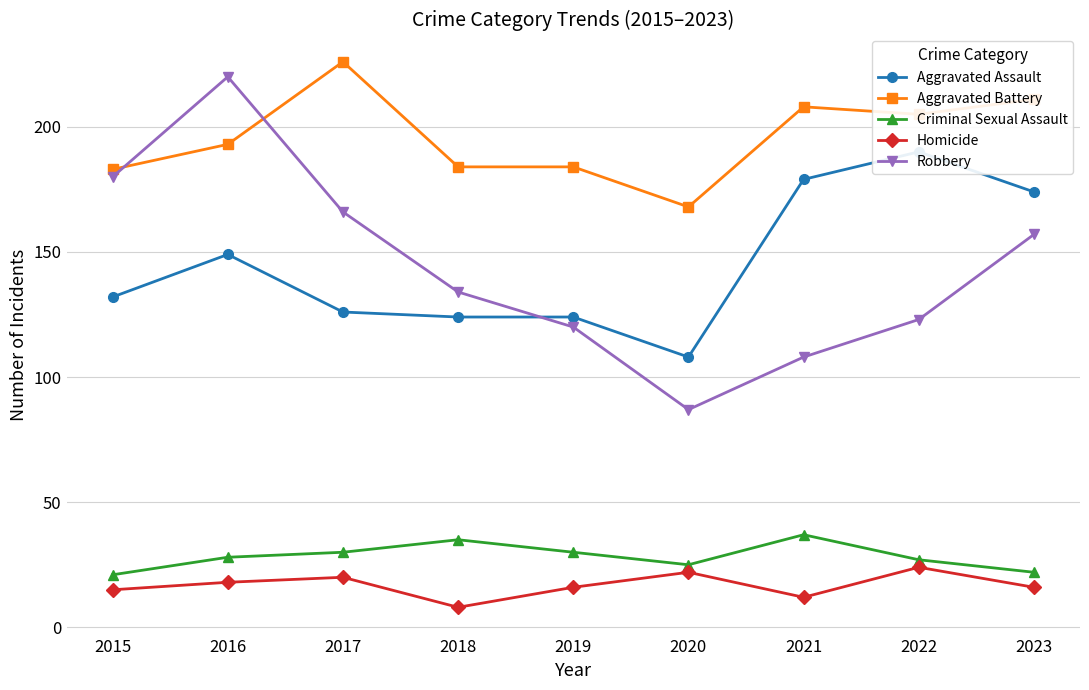

Rank the series by their maximum value, from highest to lowest.

Aggravated Battery, Robbery, Aggravated Assault, Criminal Sexual Assault, Homicide